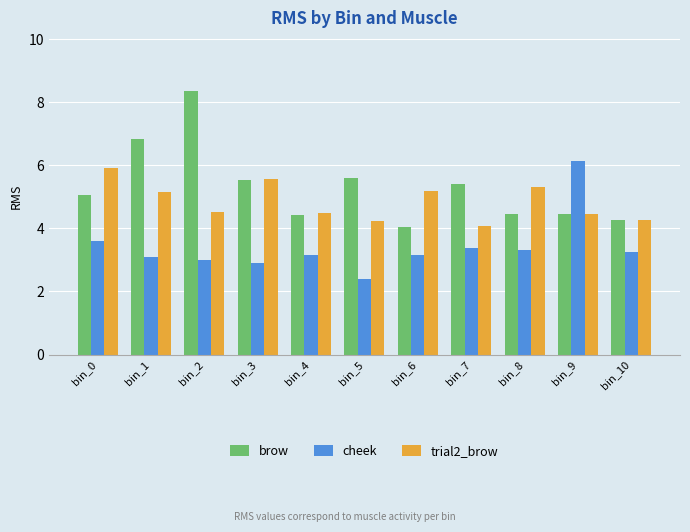

The brow series shows 2.3 at bin_8. True or false?

False